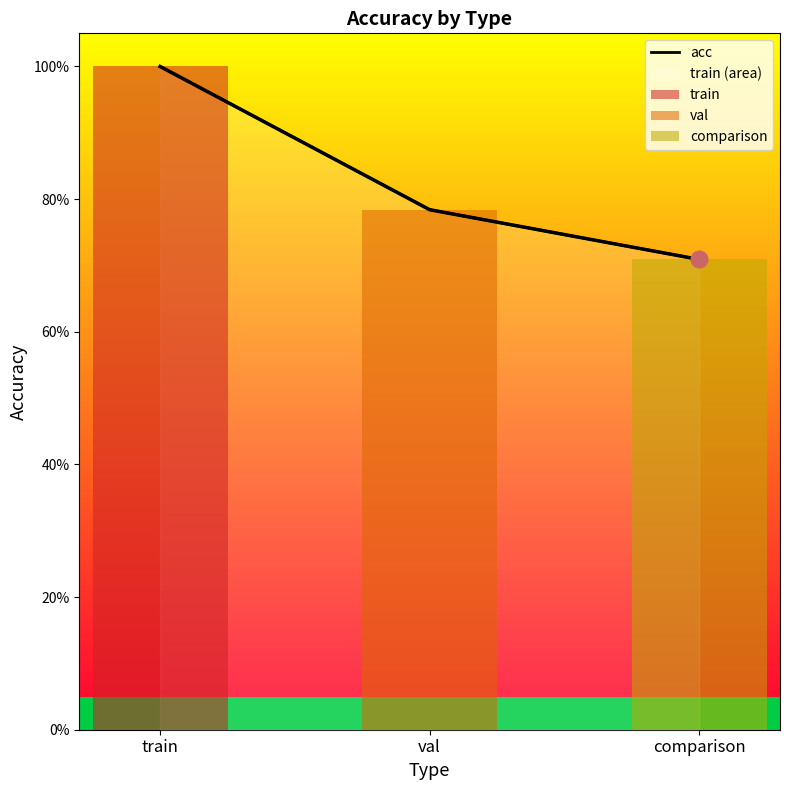

The chart shows a value of 0.5 at train. True or false?

False